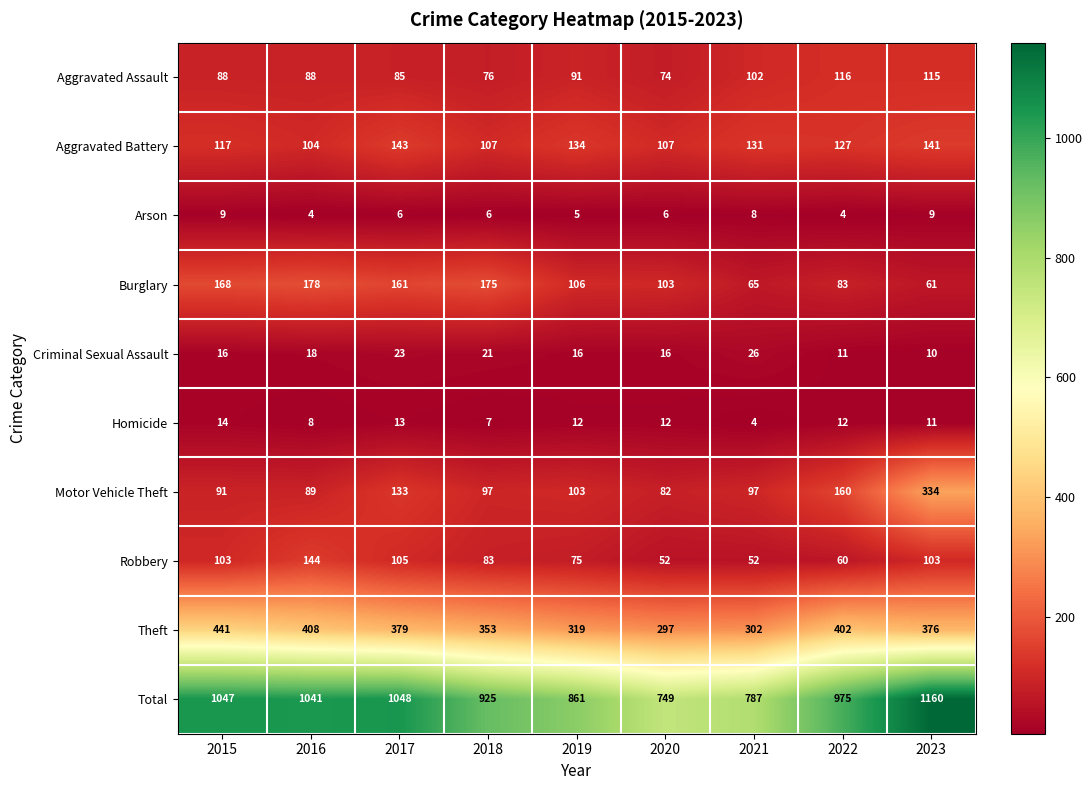

True or false: Motor Vehicle Theft has a value of 140 at 2020.

False